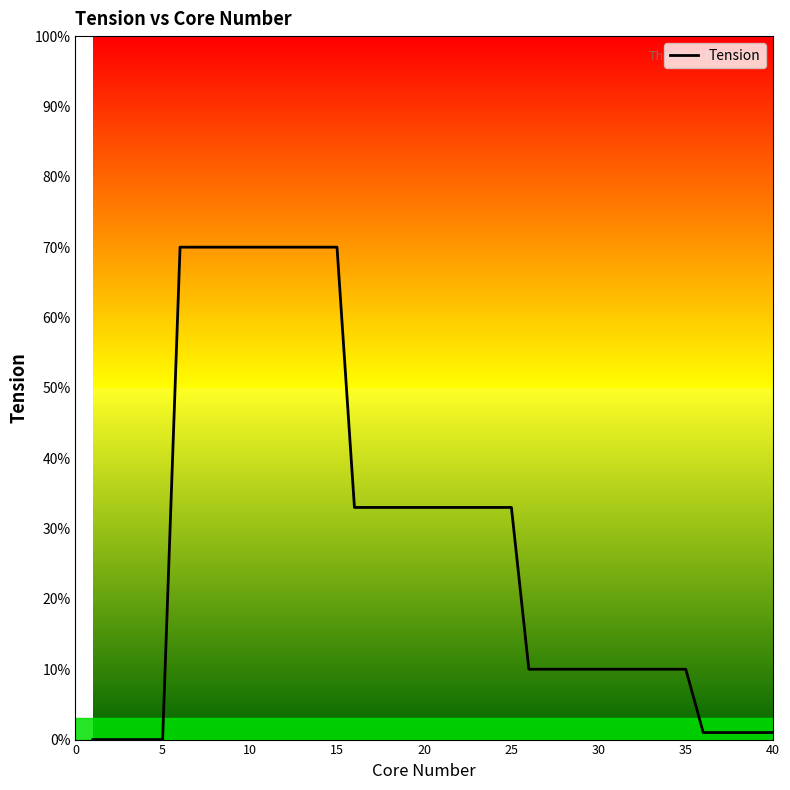

What is the greatest value displayed?

70